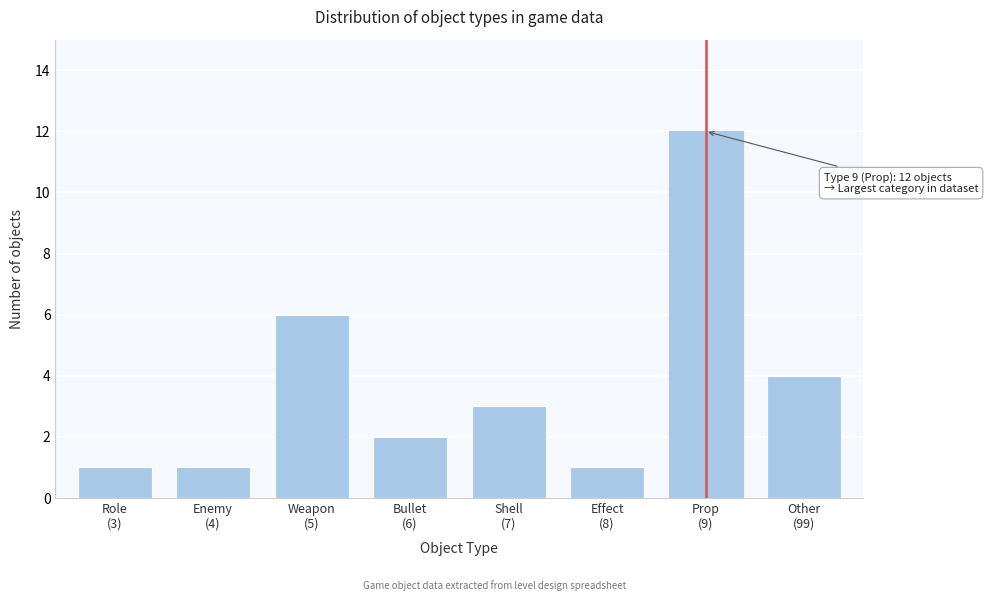

Reading left to right, extract all data points from this chart.

1	1	6	2	3	1	12	4